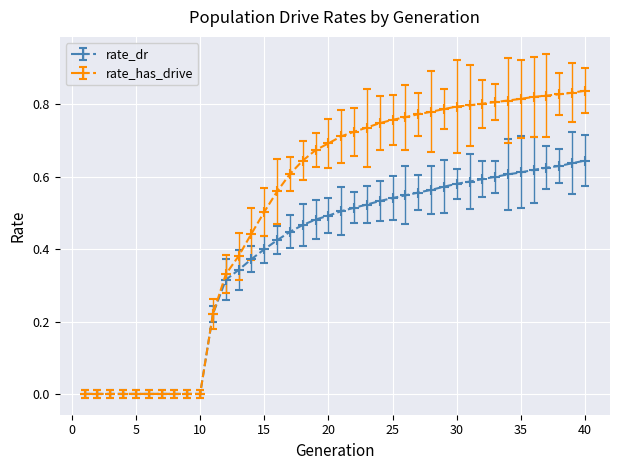

Does the chart display data point markers on the line(s)?

Yes